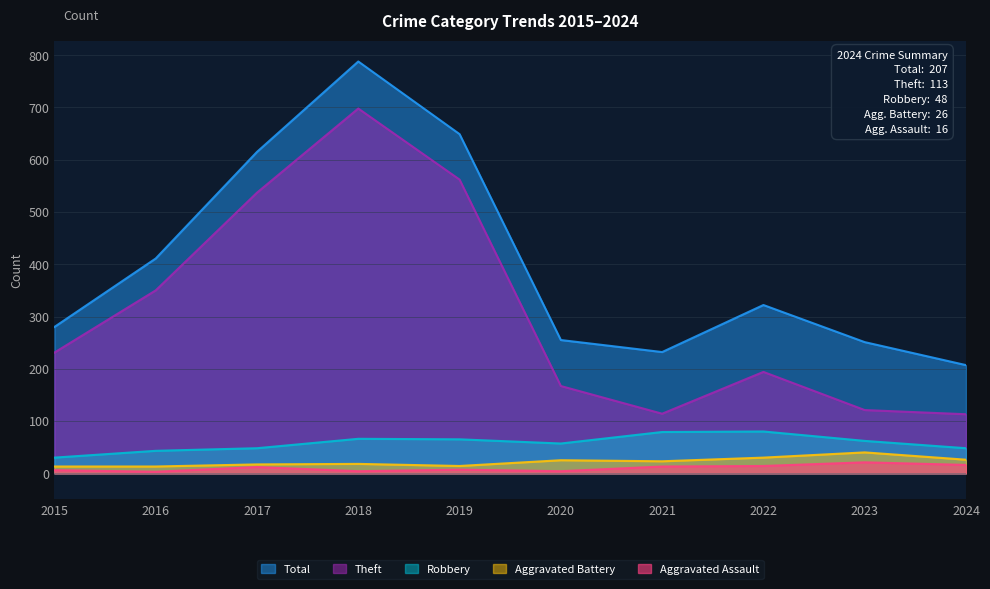

At which label is Robbery closest to 55?

2020